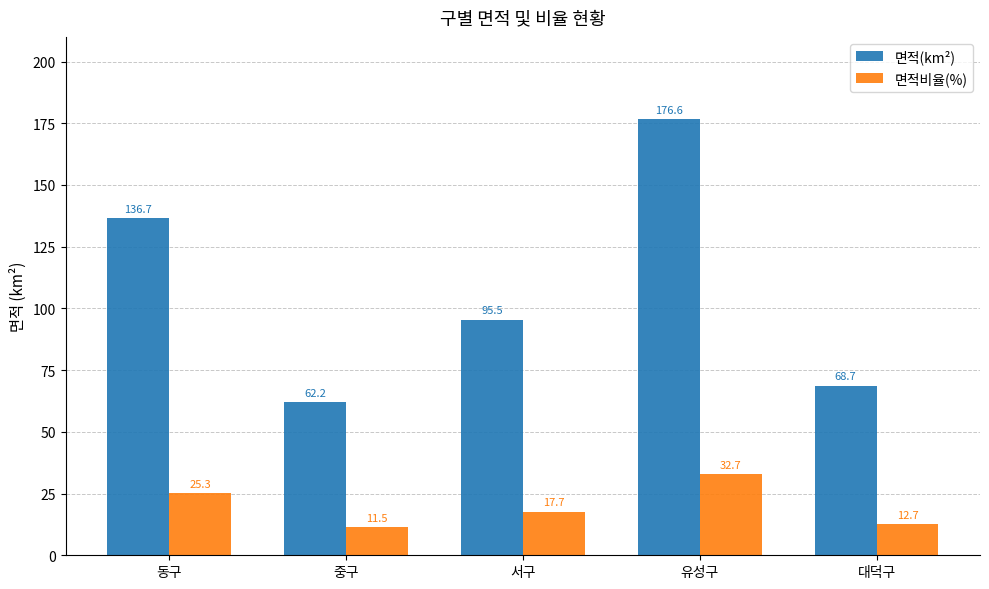

At which label is 면적(km²) closest to 119?

동구